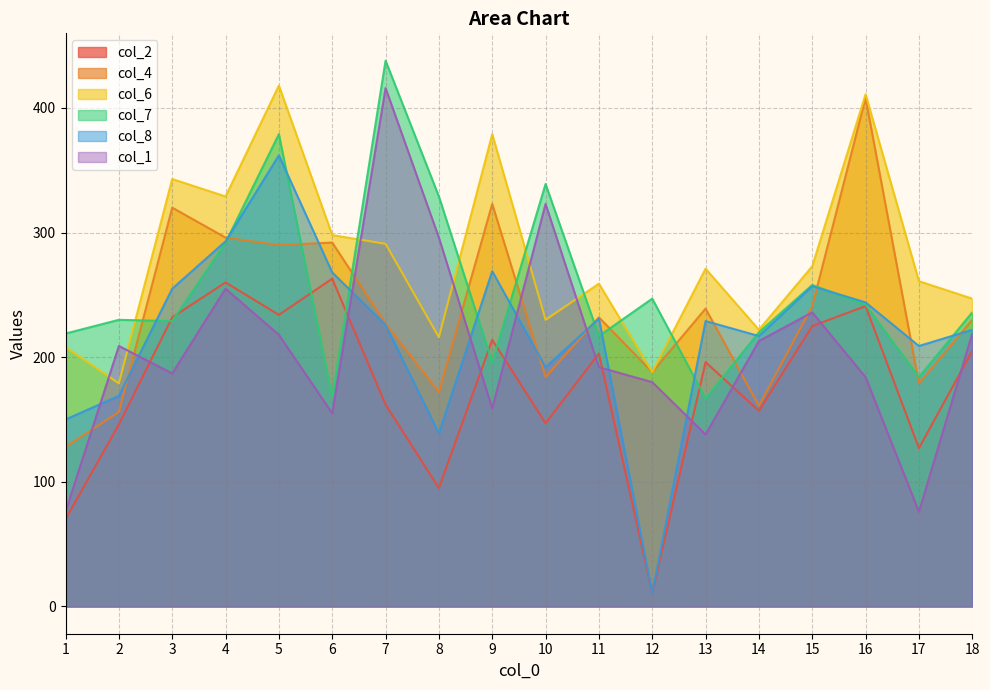

Is it true that col_4 equals 172 at 8?

True